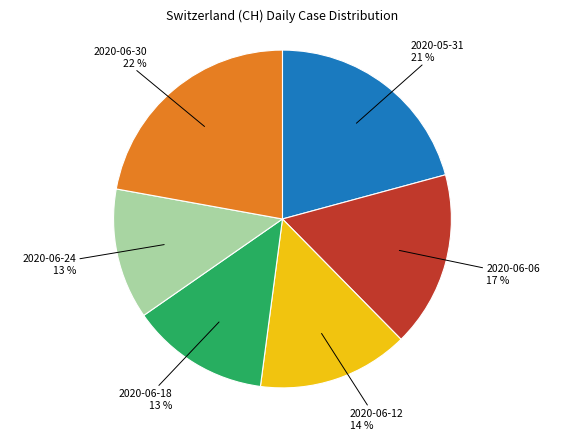

To the nearest percent, what portion does 2020-06-30 represent?

22%